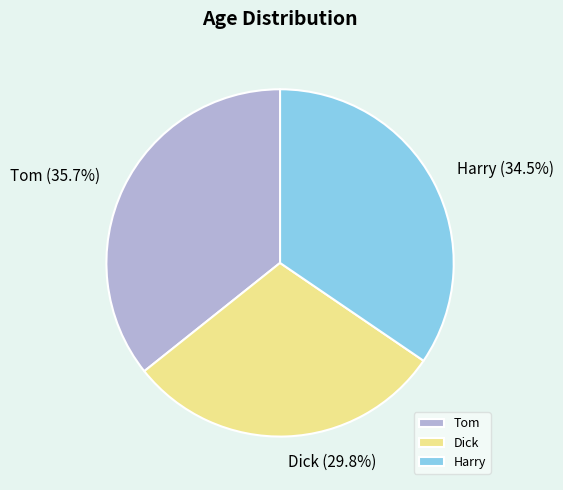

What is the ratio of the value at Harry to the value at Tom?

1.0